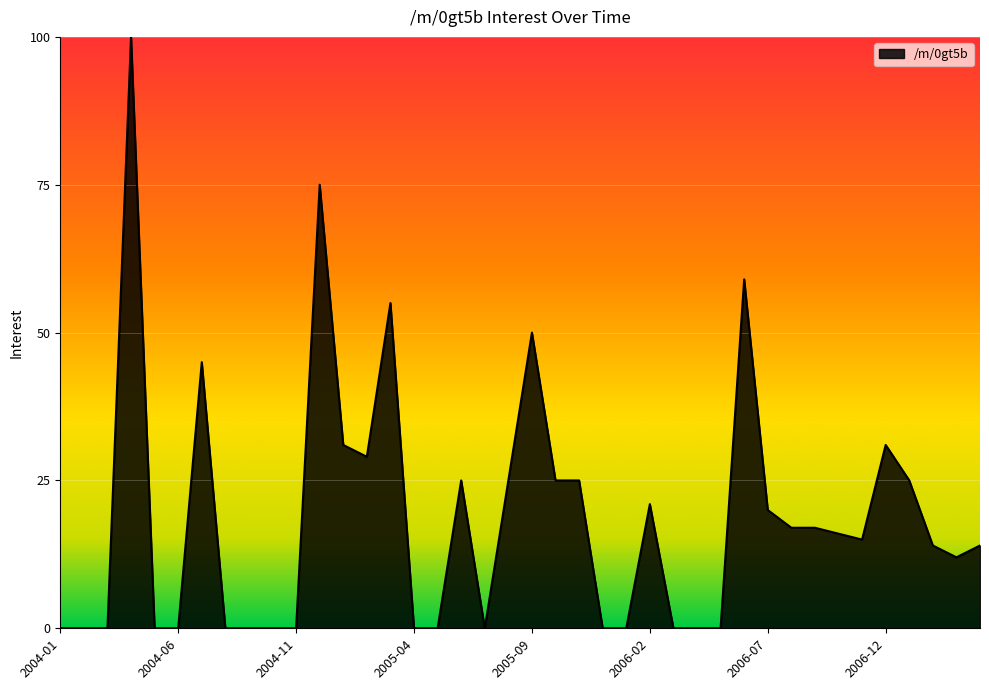

What is the greatest value displayed?

100